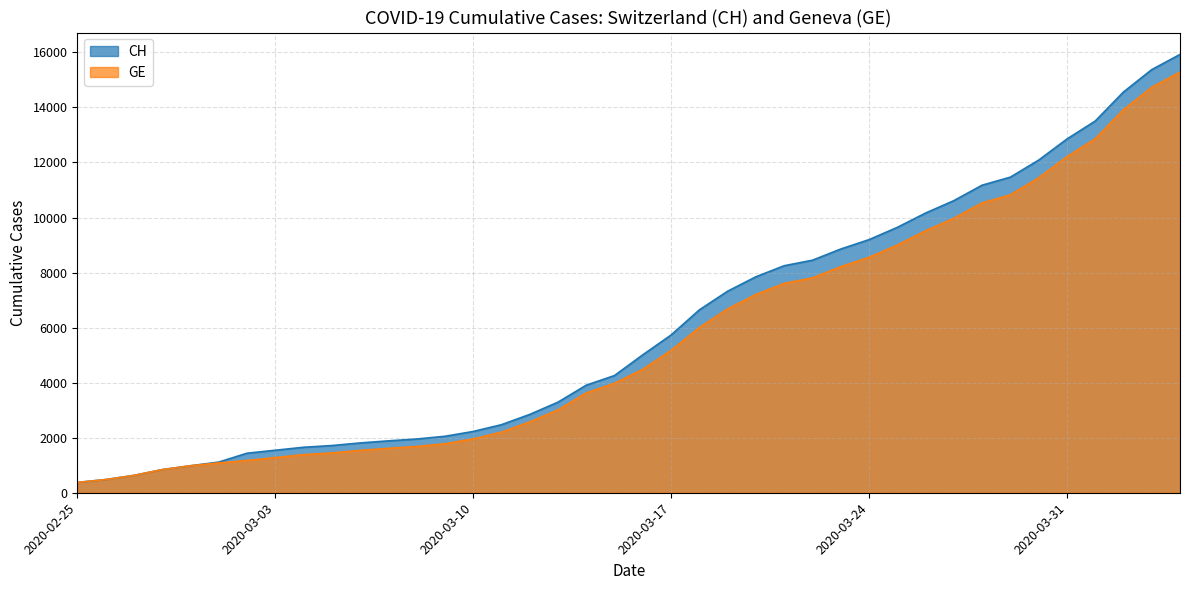

What is the average value of the CH series?

6053